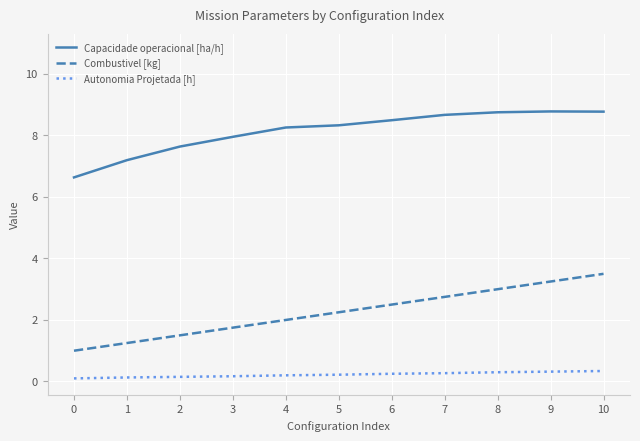

What are all the series names shown in the legend?

Capacidade operacional [ha/h], Combustivel [kg], Autonomia Projetada [h]